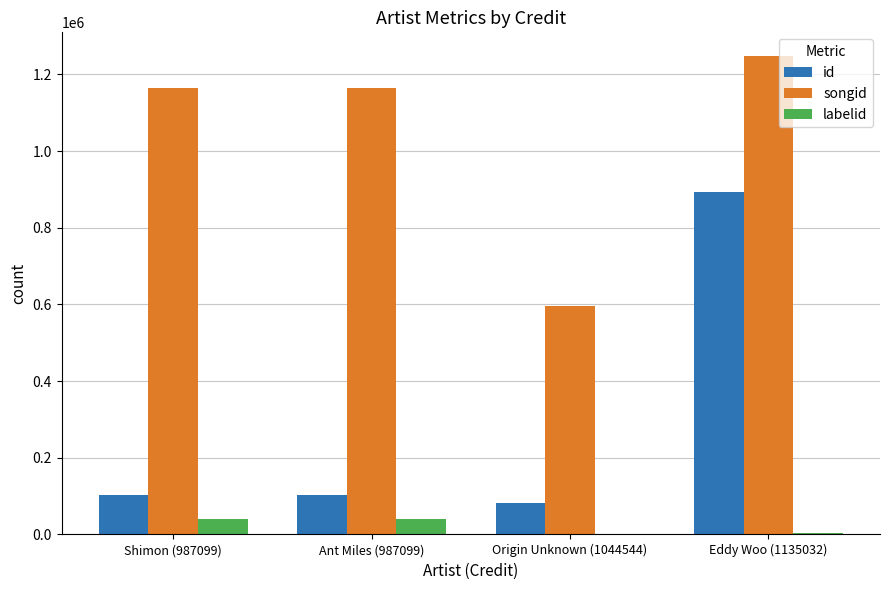

Is it true that labelid equals 40124 at Shimon (987099)?

True